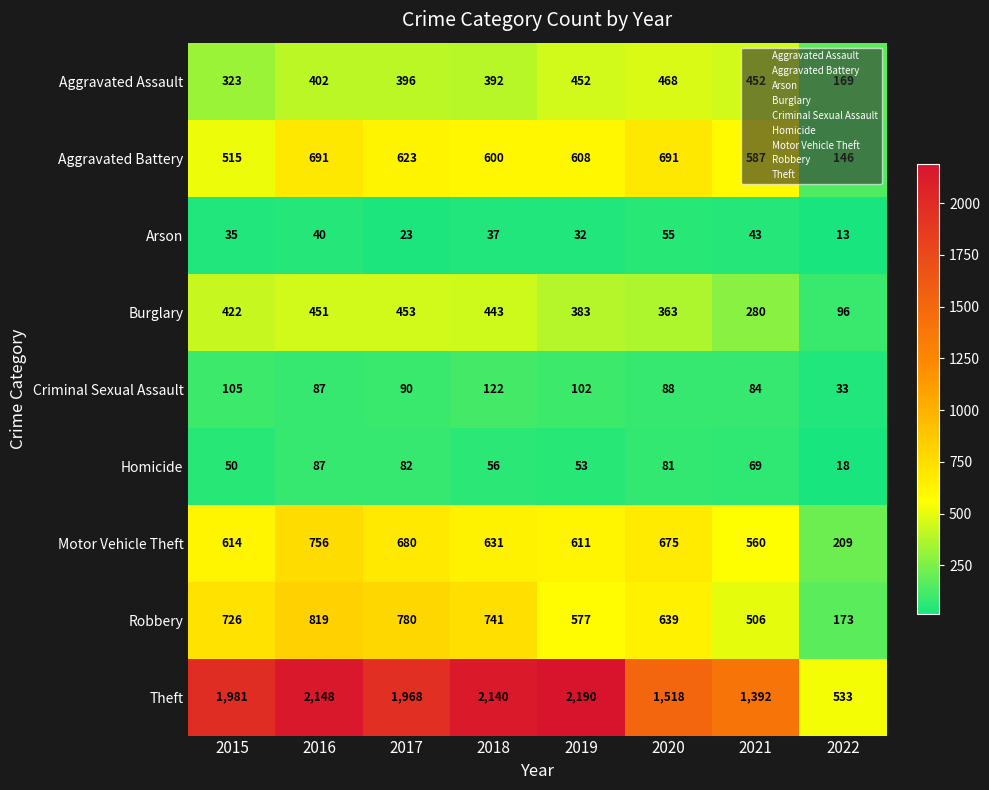

At which label is Aggravated Assault closest to 318?

2015